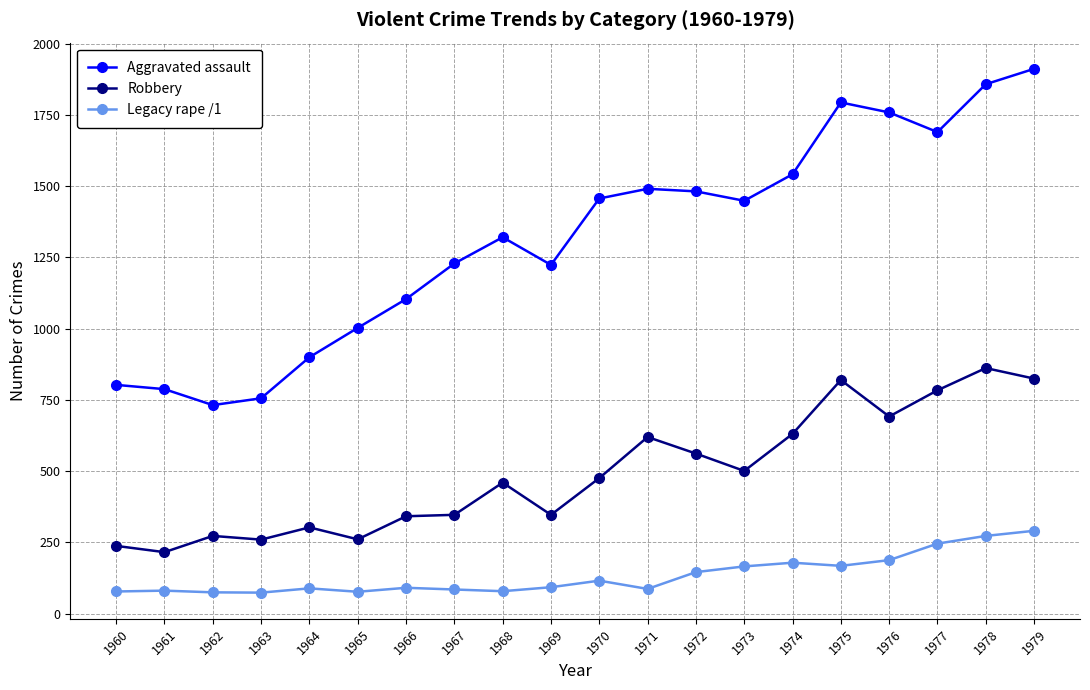

What is the value of the Aggravated assault point at the 13th from the left?

1482